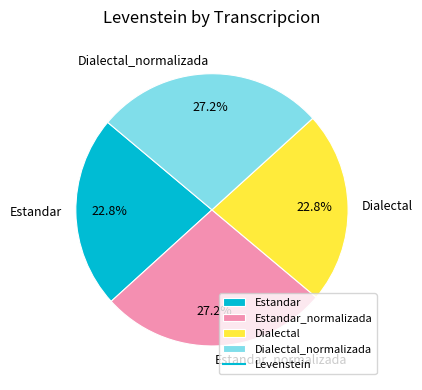

Does Dialectal represent more than half of the total?

No